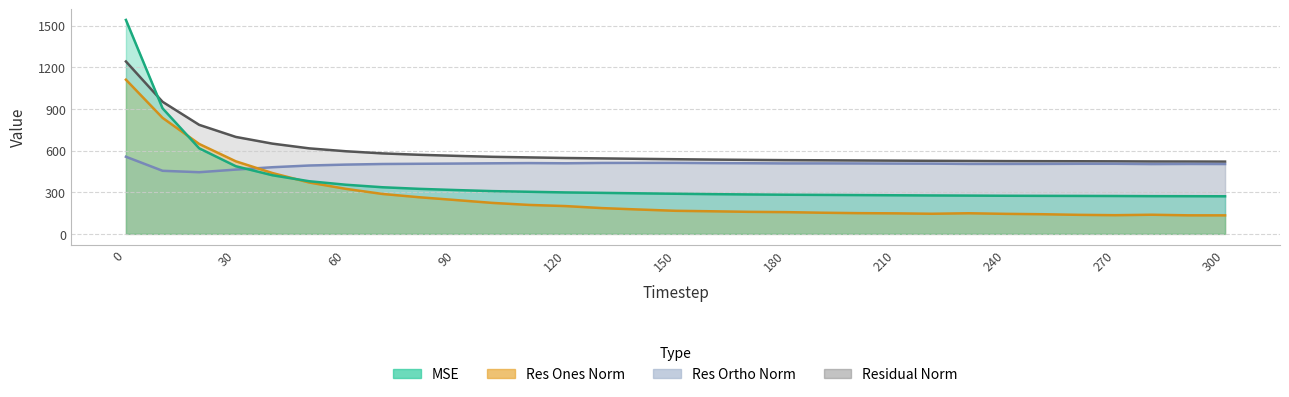

Which series changed the most between 150 and 170?

res_ones_norm